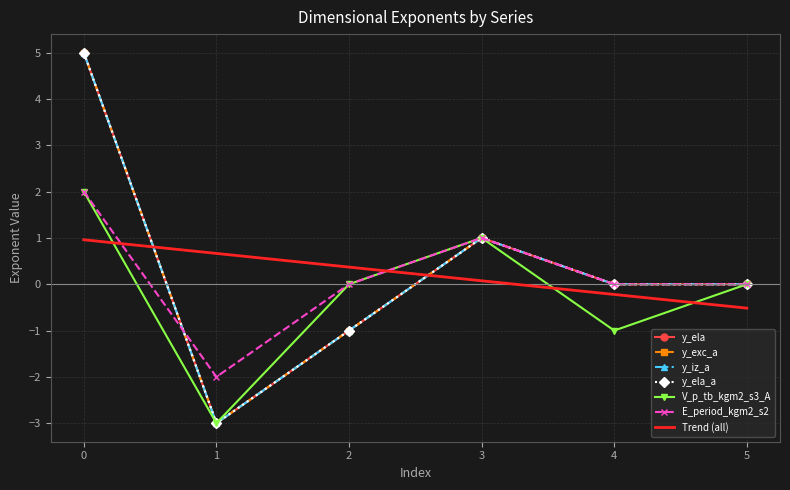

What is the sum of the y_ela values at 0 and 4?

5